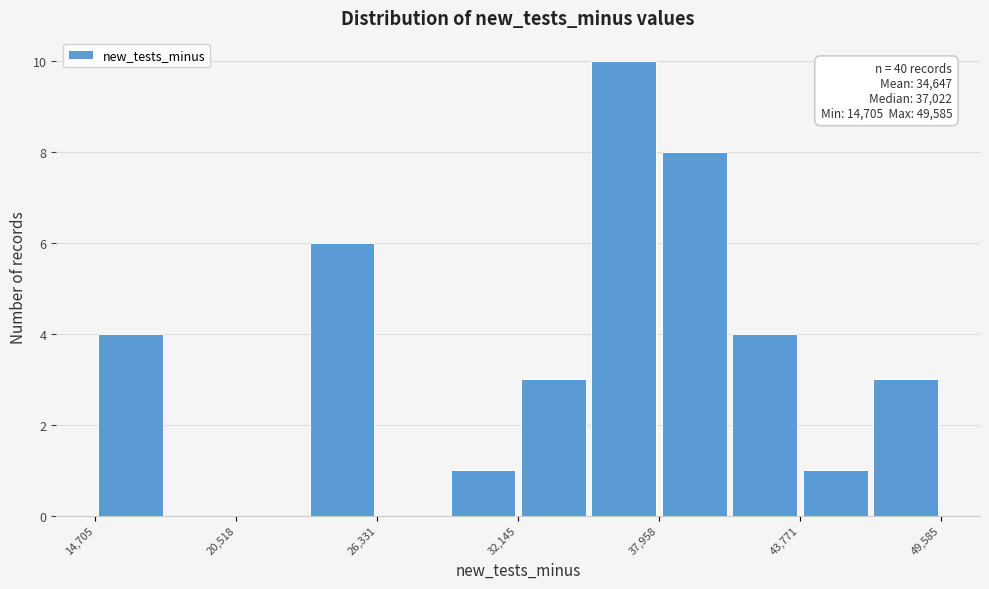

Around what value on the x-axis is the tallest bar? Give the approximate position of its centre, as read against the axis.

37000